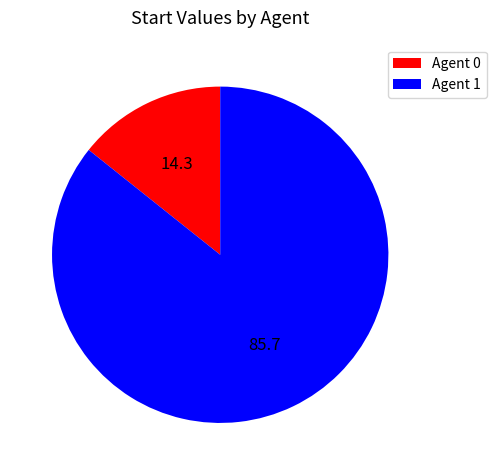

Is Agent 1 the majority of the pie?

Yes